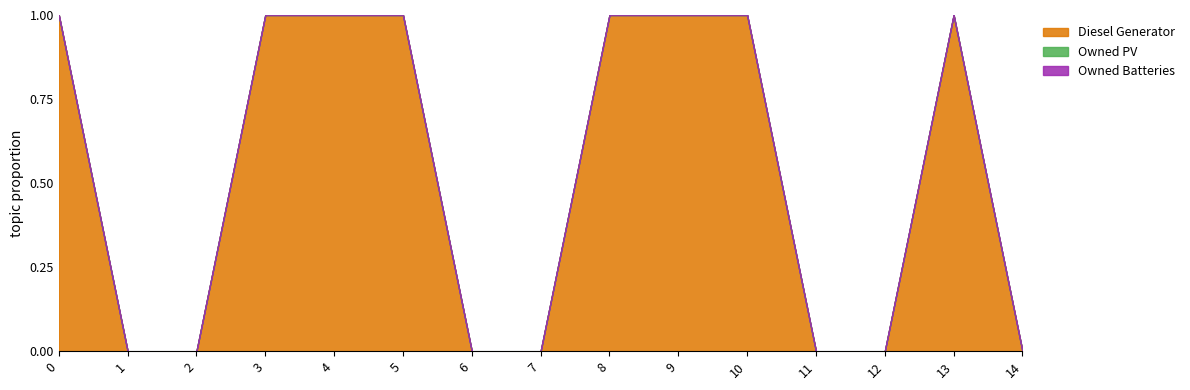

True or false: Owned PV and Owned Batteries intersect in this chart.

False